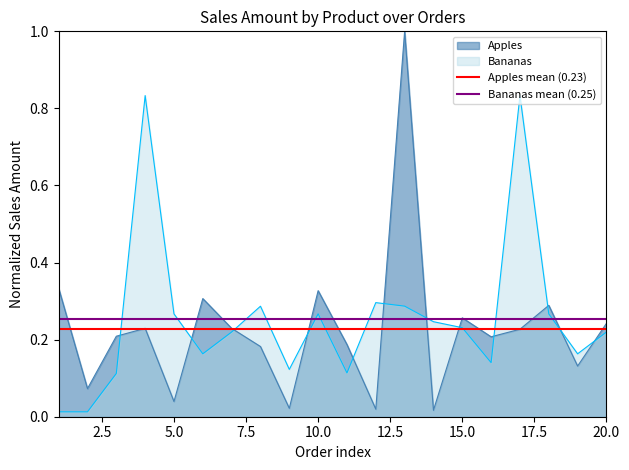

The Bananas mean (0.25) series shows 0.2 at 2.5. True or false?

False